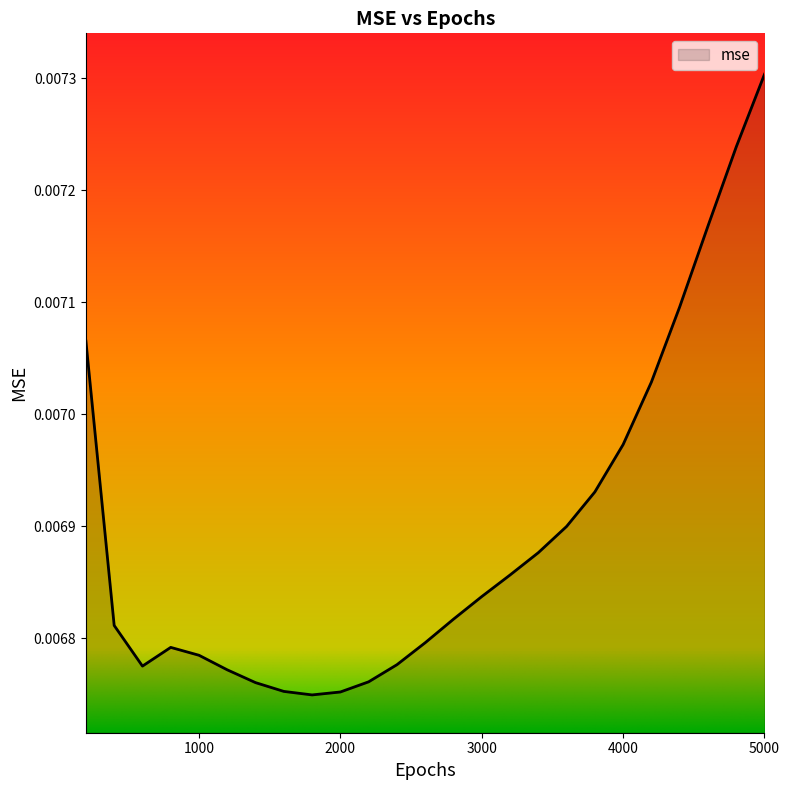

How many categories are shown in the chart?

25